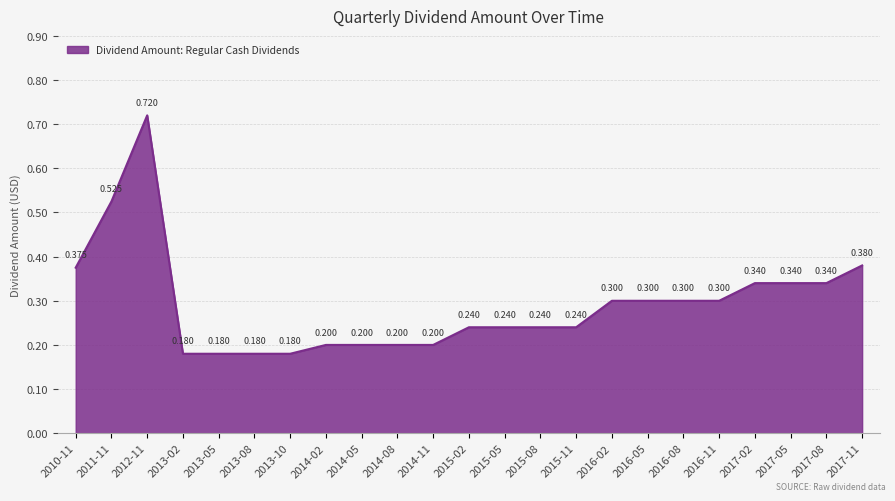

Does the chart have visible grid lines?

Yes